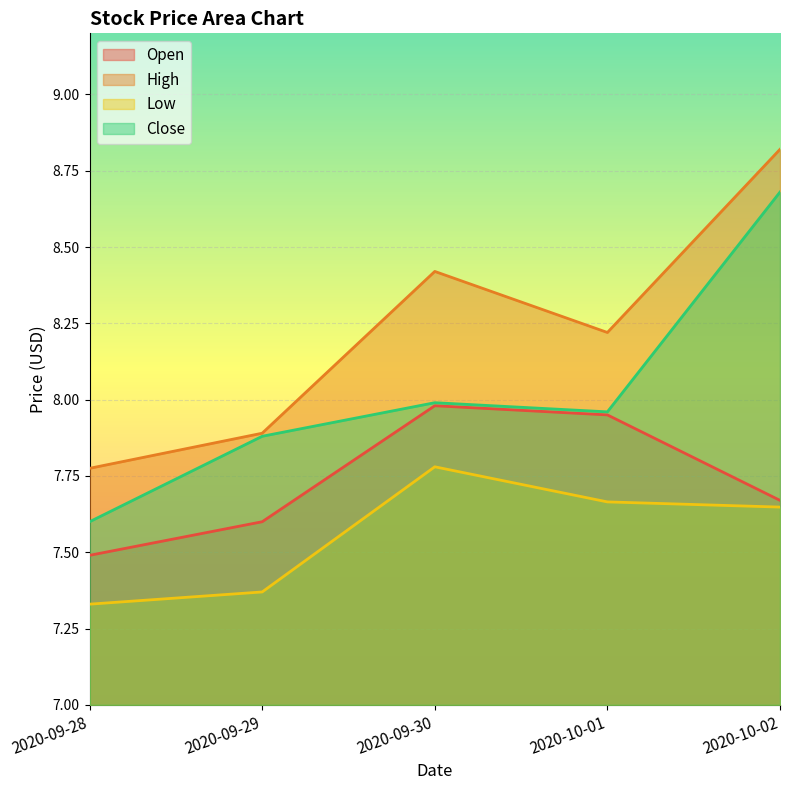

Which series has the largest total across all categories?

High